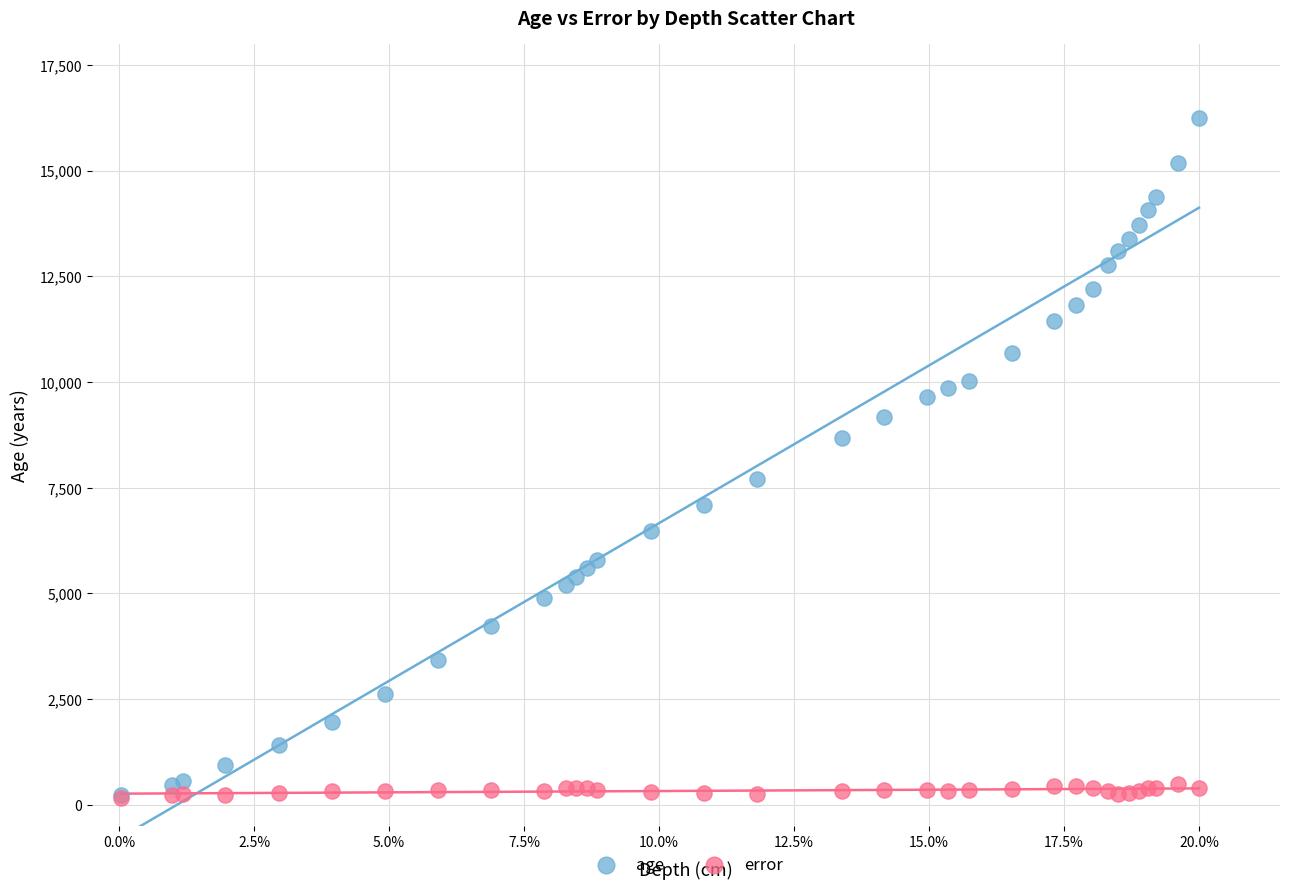

What are all the series names shown in the legend?

age, error